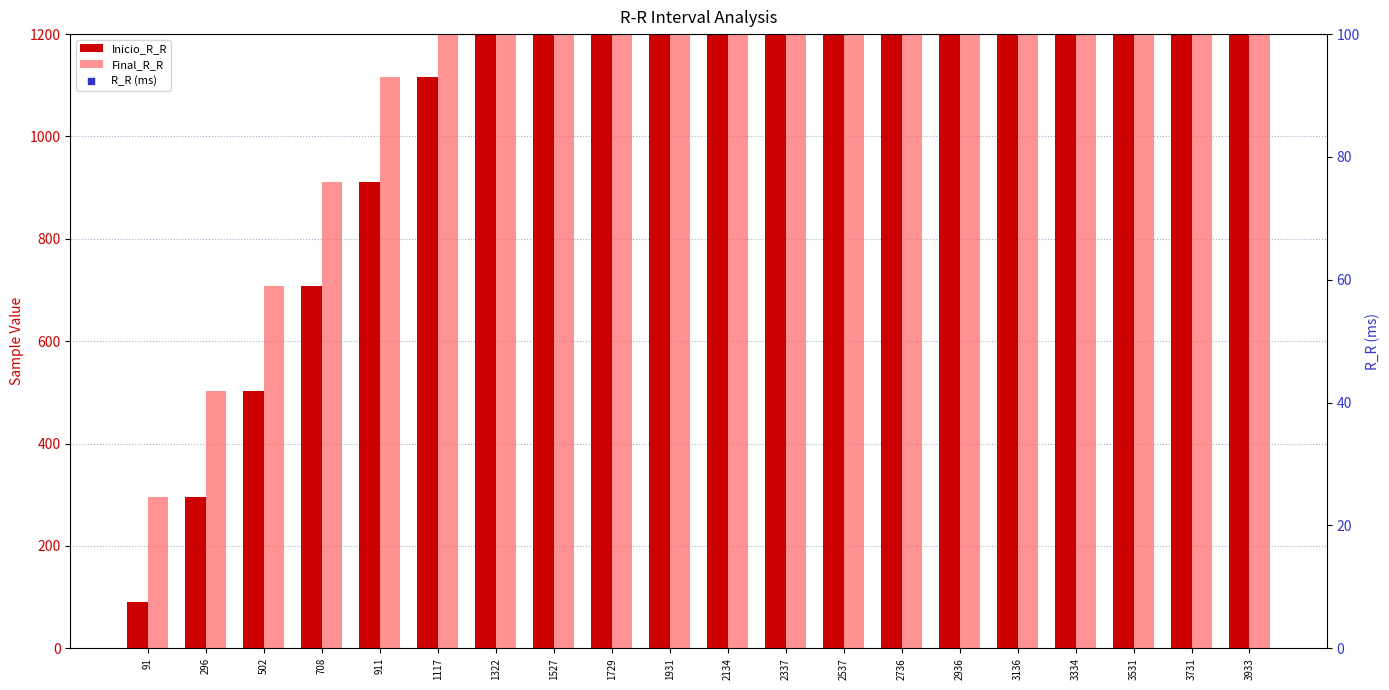

Which series reaches the maximum Y coordinate?

Final_R_R